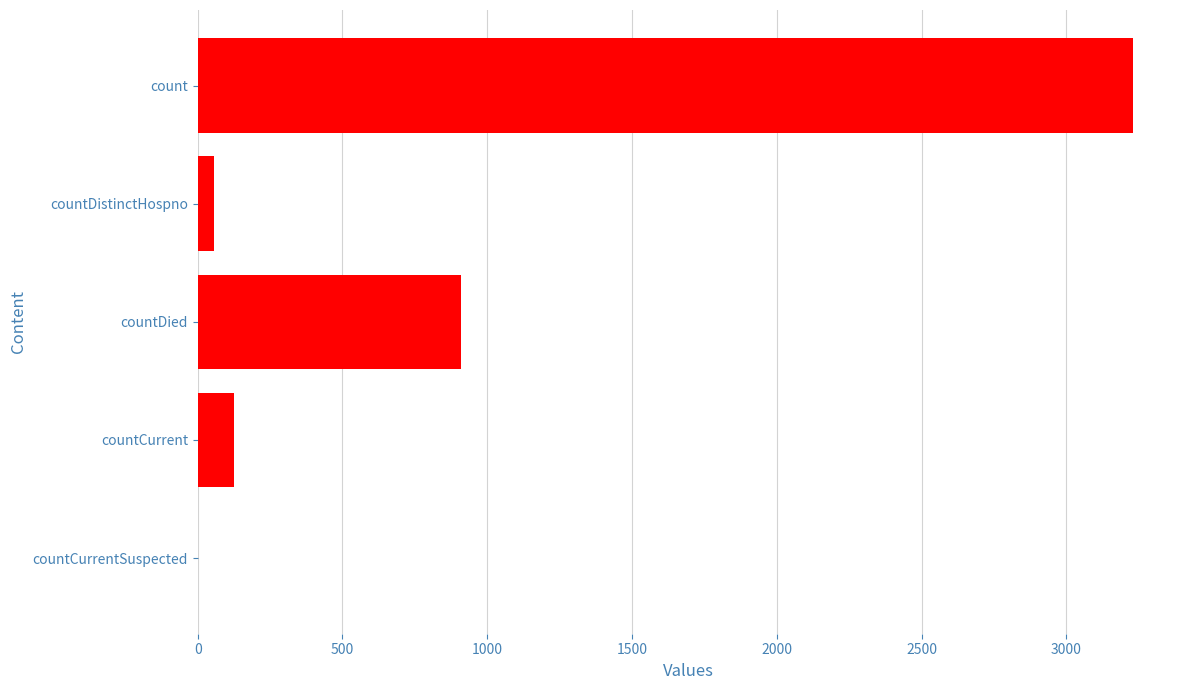

Reading top to bottom, what are all the values shown in this chart?

count=3231	countDistinctHospno=56	countDied=908	countCurrent=125	countCurrentSuspected=0